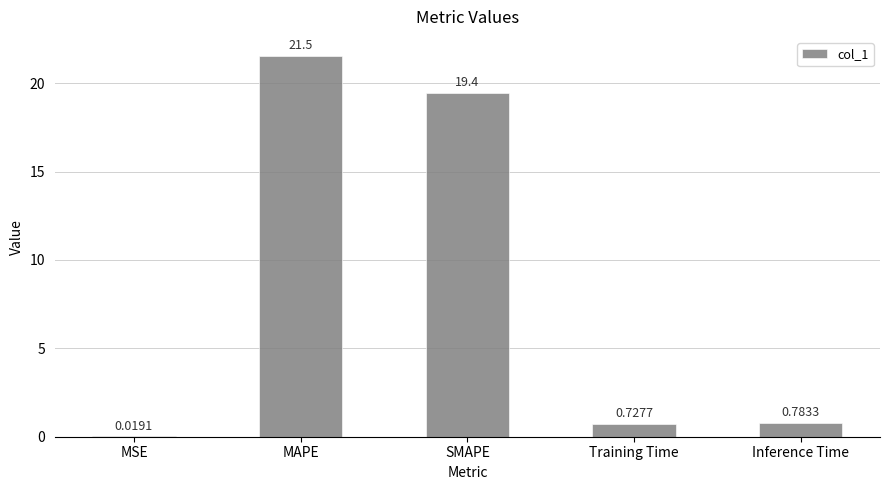

What is the sum of the values at SMAPE and Training Time?

20.2